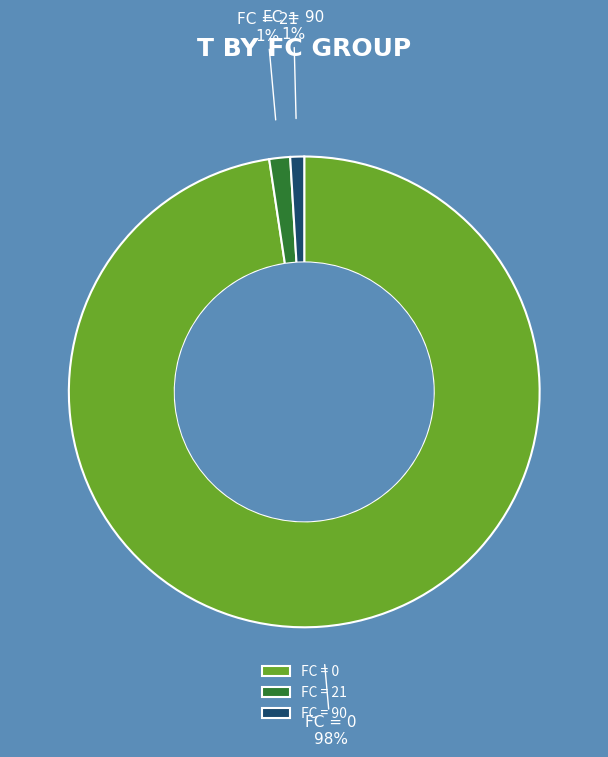

Count the number of slices in the pie.

3